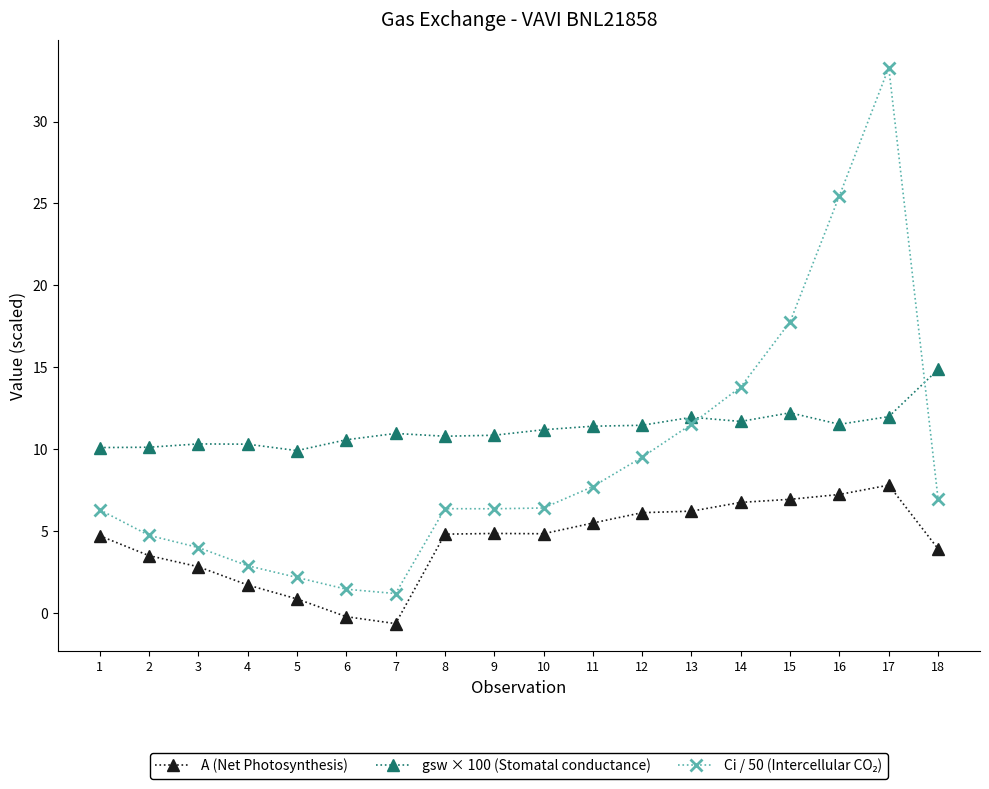

Count the number of data series in this chart.

3